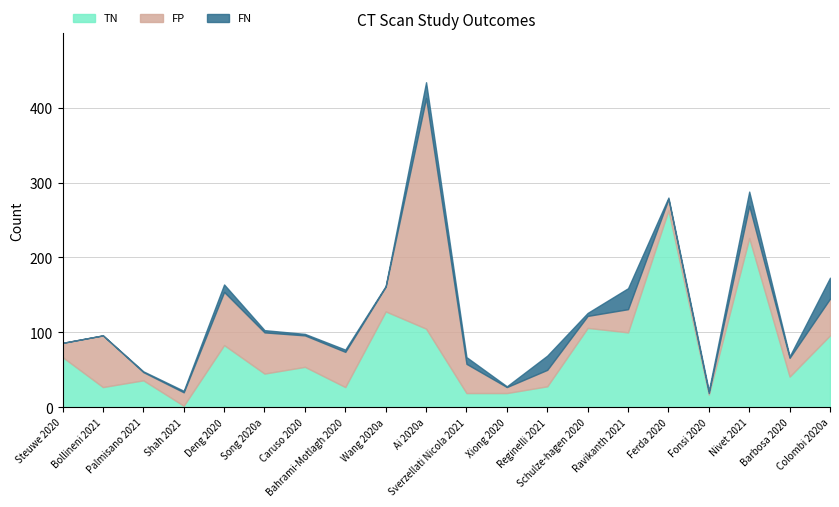

What is the sum of all TN values?

1489